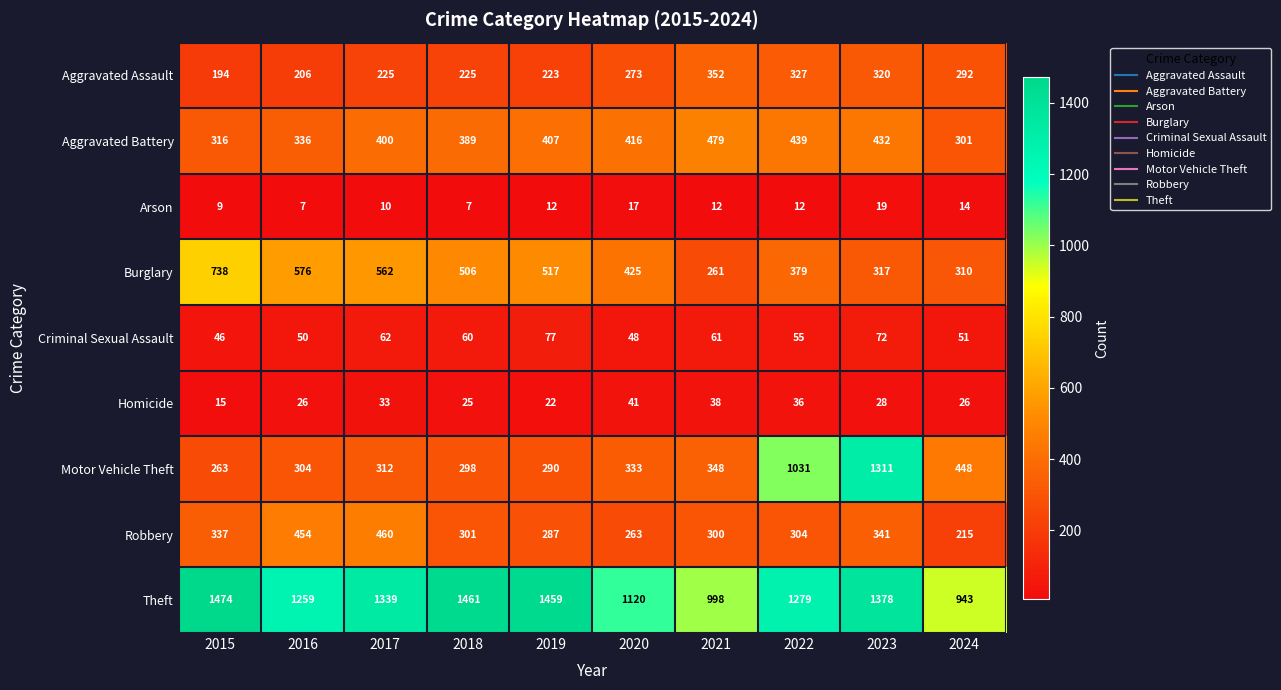

The value of Aggravated Battery at 2018 is 389. True or false?

True